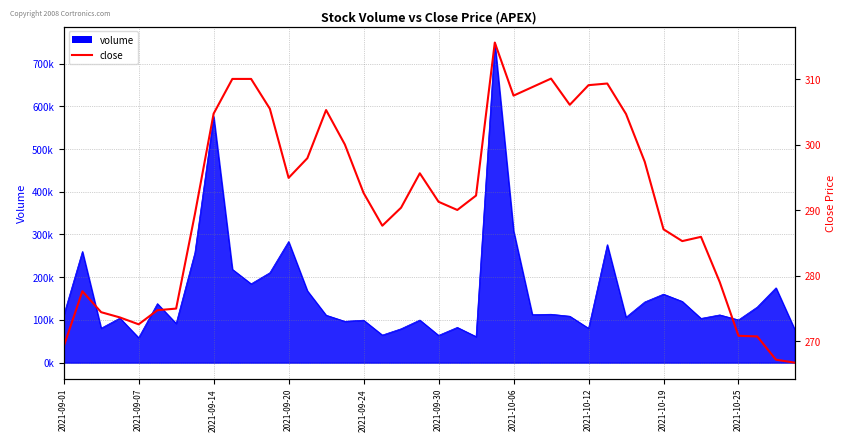

What is the greatest value displayed?

315.6